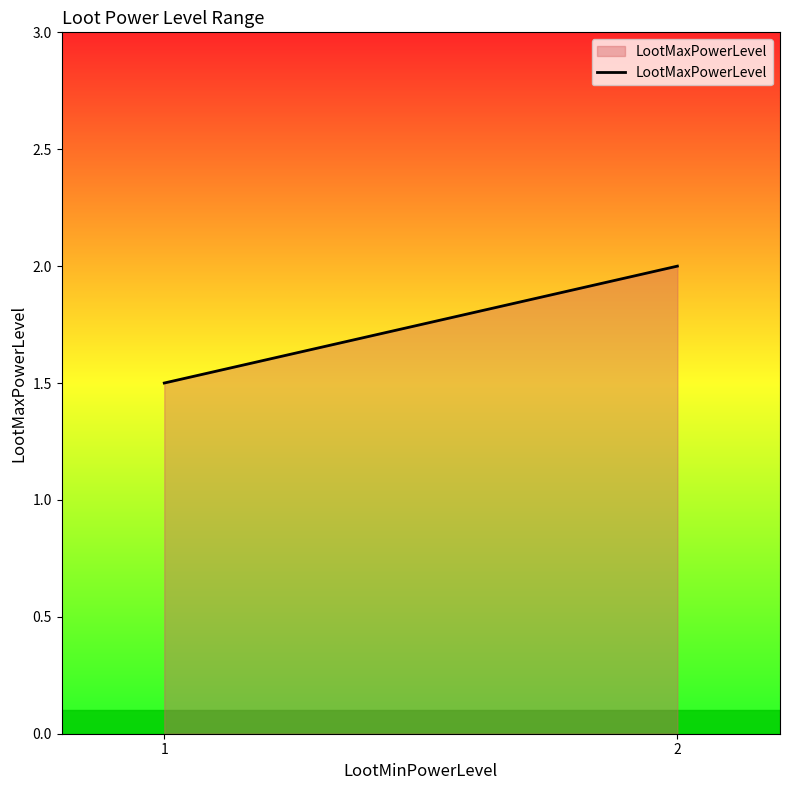

How many values are between 1 and 2?

2